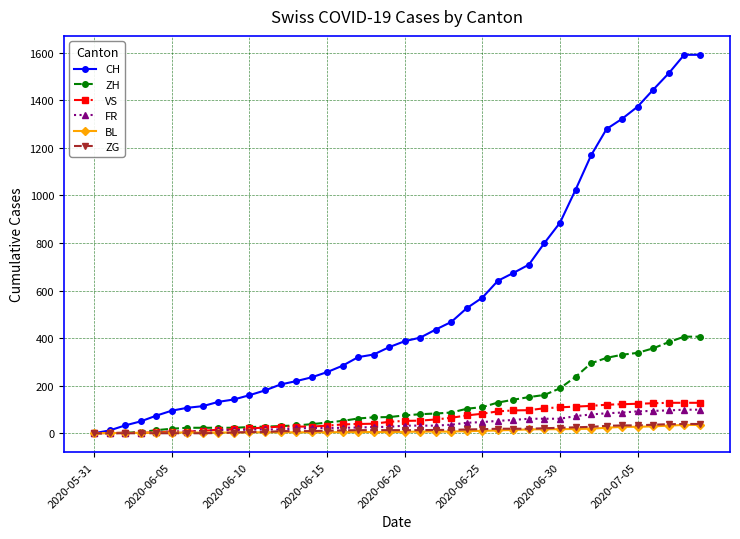

How many categories are shown in the chart?

40